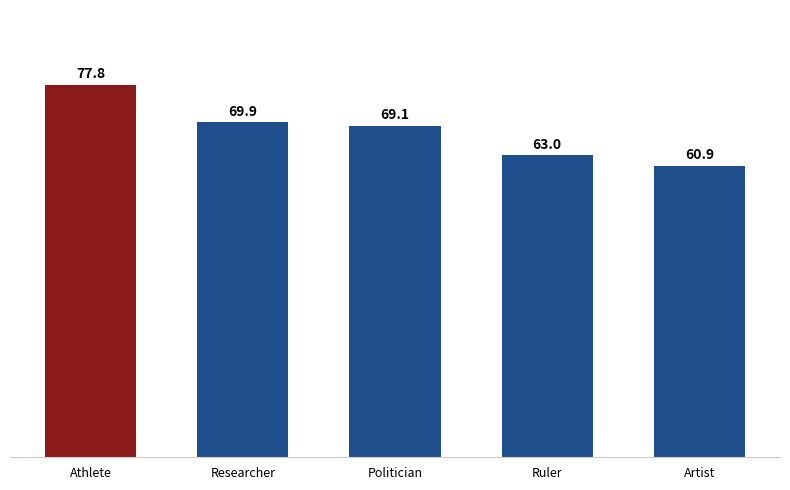

Does the chart contain stacked bars?

No